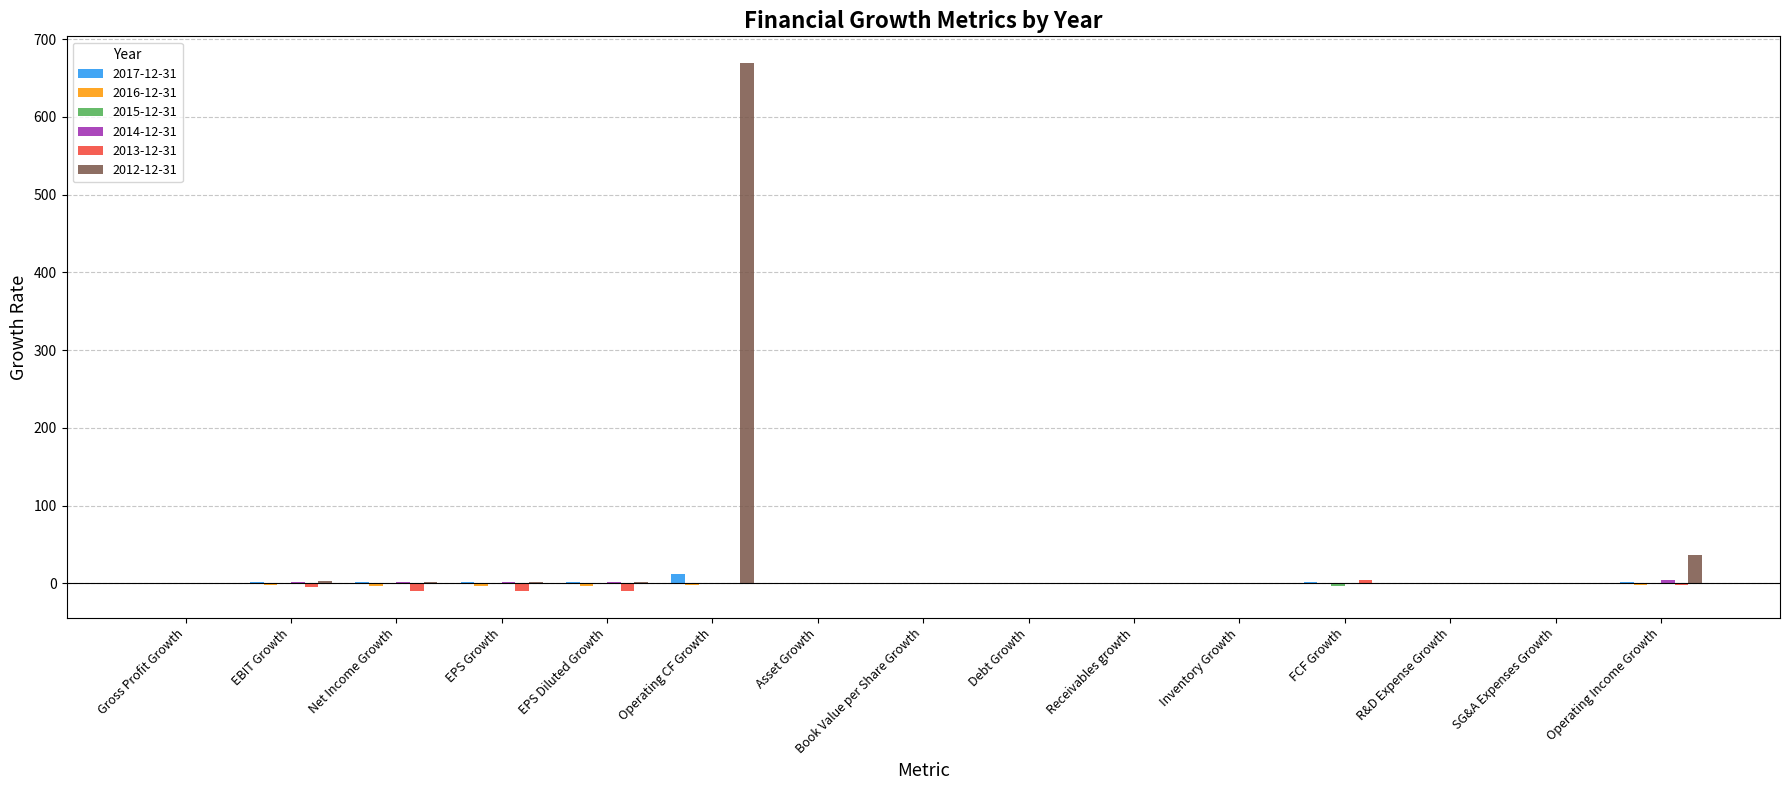

Which series has the largest total across all categories?

2012-12-31